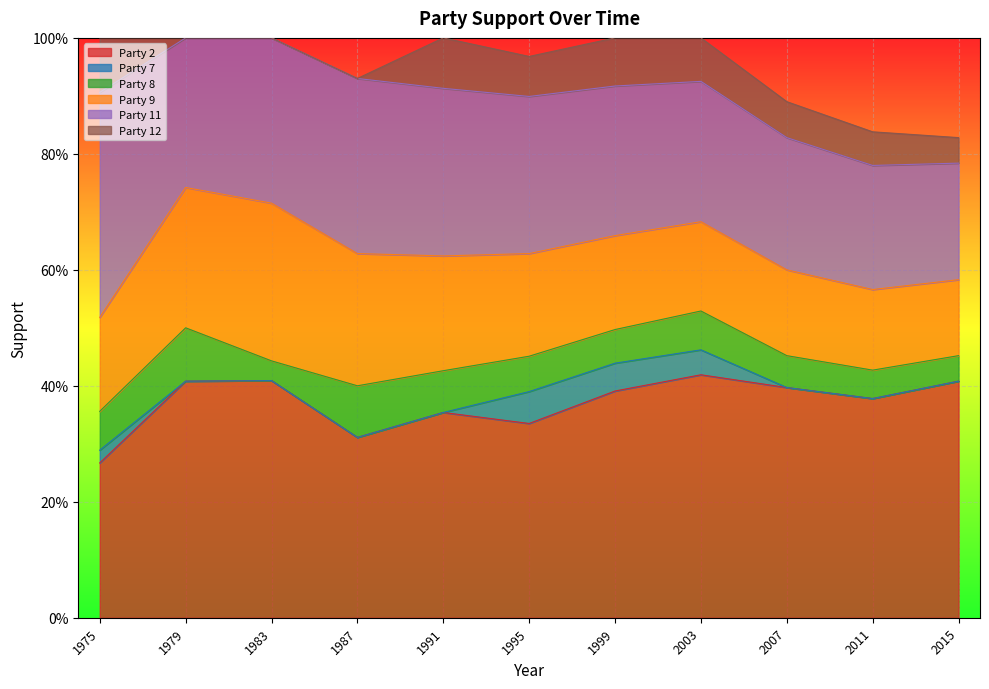

Rank the series at 1983 from highest to lowest value.

Party 2, Party 11, Party 9, Party 8, Party 7, Party 12